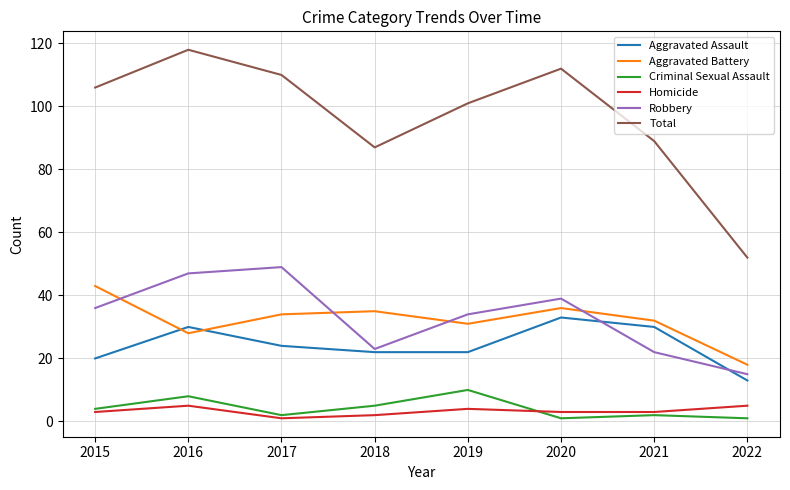

How many interior local peaks does the Robbery series have?

2